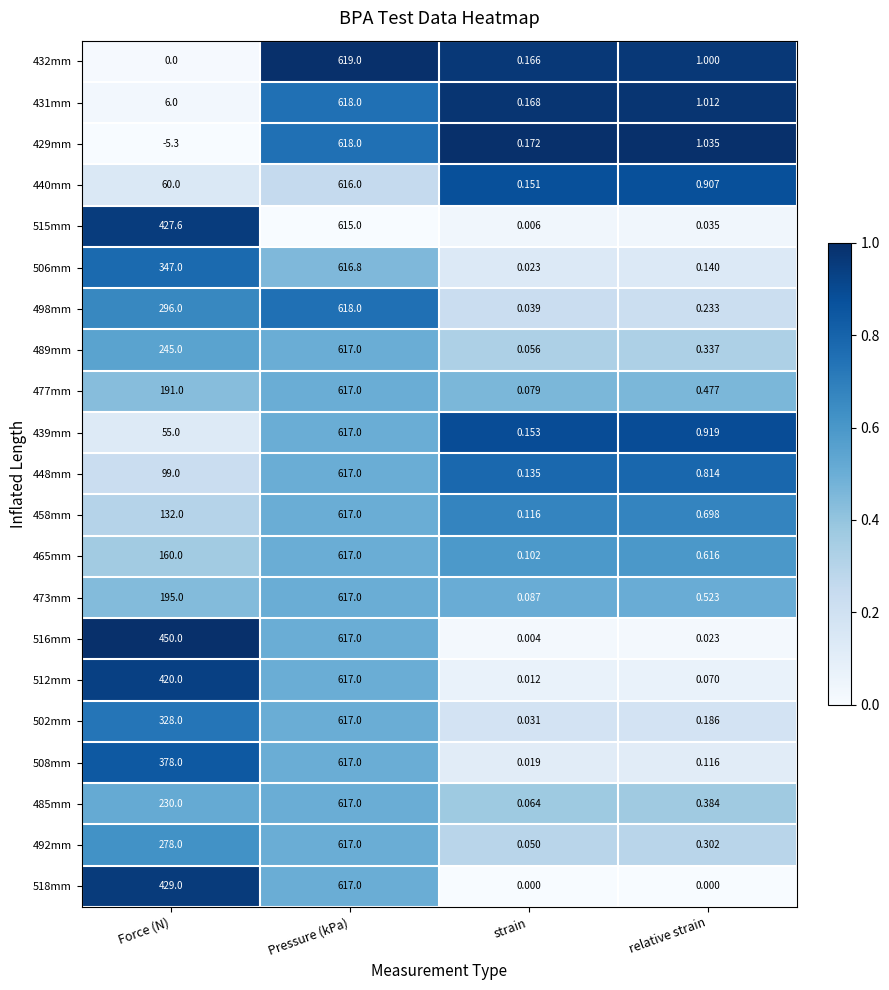

List the labels in order of 448mm value, largest first.

Pressure (kPa), Force (N), relative strain, strain